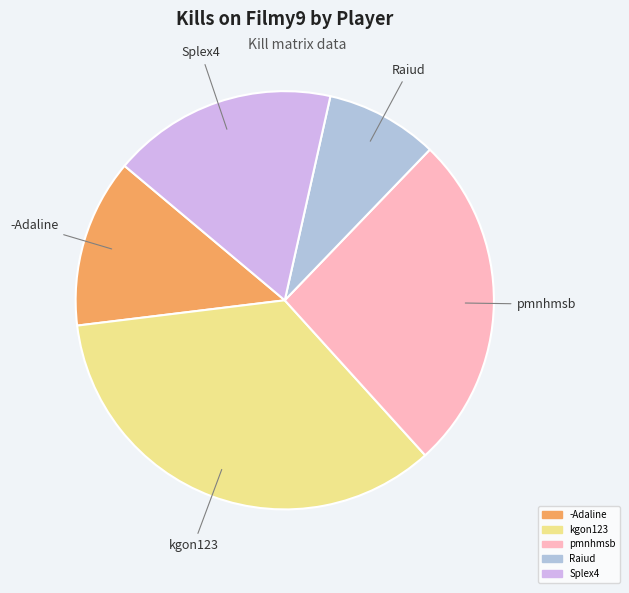

Is there any slice that represents more than half of the pie?

No